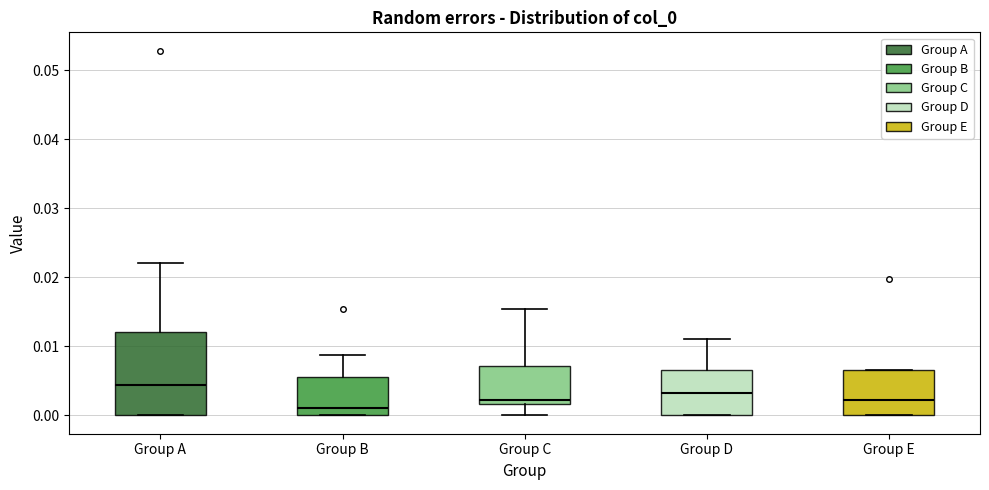

Where does the median line of the box for Group E sit on the y-axis? The values are not printed on the chart, so give them approximately, as read against the axis.

0.002